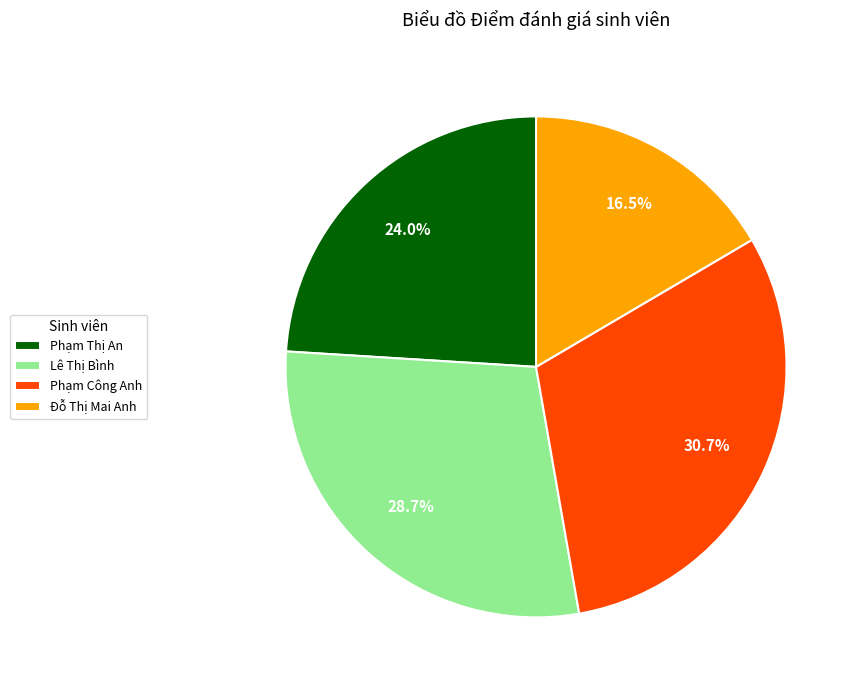

Combined, what portion of the pie is Phạm Công Anh and Đỗ Thị Mai Anh?

47.2%